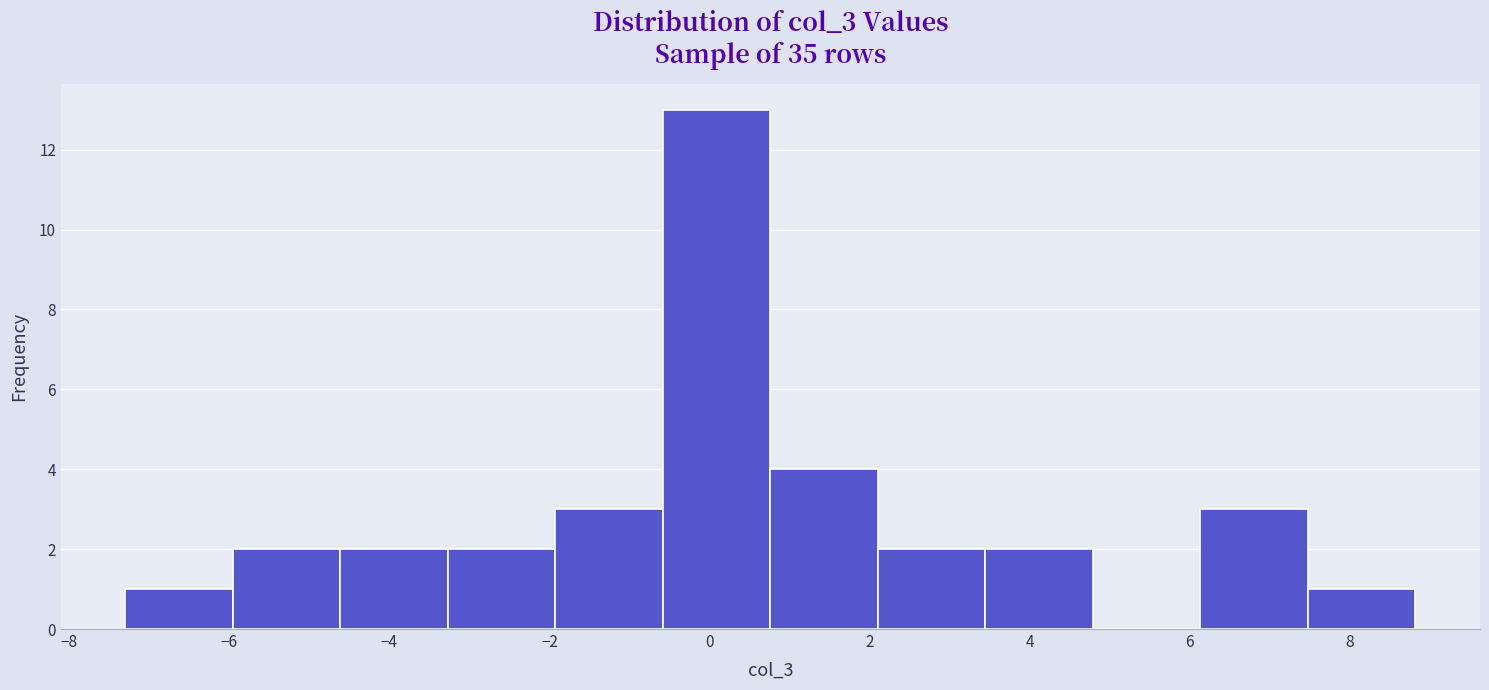

Reading left to right, list every bar in this chart as the range it spans on the x-axis followed by its height. Neither the bar edges nor the heights are printed on the chart, so give them approximately, as read against the axes.

-7.2 to -6.0: 1
-6.0 to -4.6: 2
-4.6 to -3.2: 2
-3.2 to -2.0: 2
-2.0 to -0.6: 3
-0.6 to 0.8: 13
0.8 to 2.2: 4
2.2 to 3.4: 2
3.4 to 4.8: 2
4.8 to 6.2: 0
6.2 to 7.4: 3
7.4 to 8.8: 1